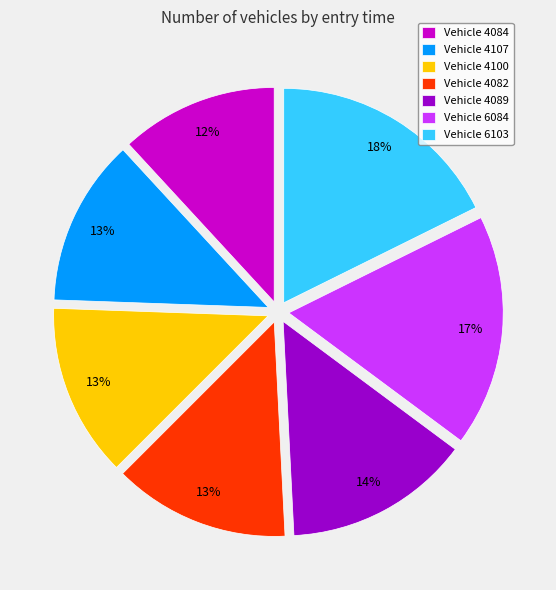

To the nearest percent, what is the average slice percentage?

14%